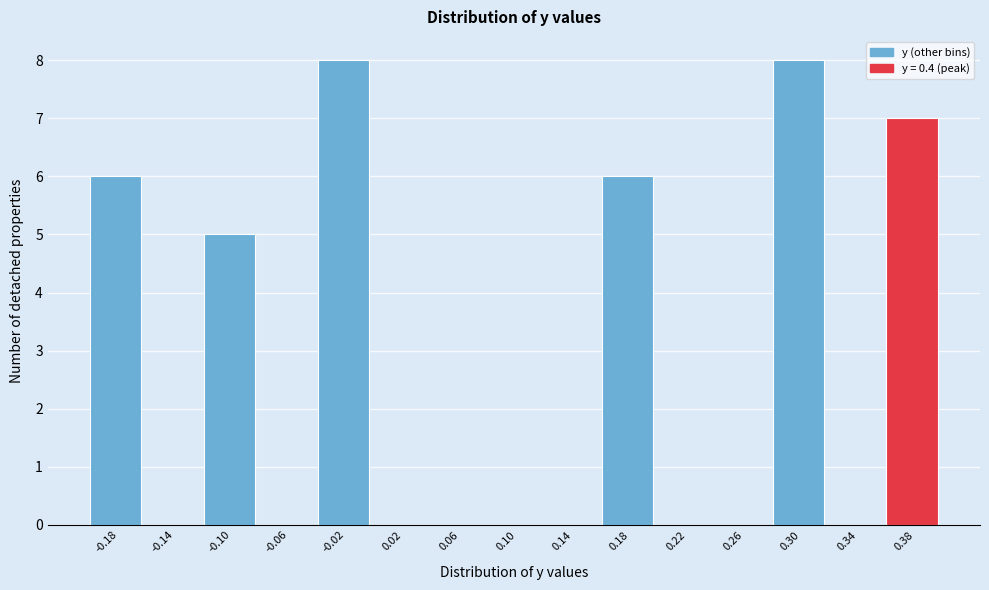

Reading left to right, transcribe this chart: for each bar, give the range it covers on the x-axis and its height. The values are not printed on the chart, so give them approximately, as read against the axis.

-0.20 to -0.16: 6
-0.16 to -0.12: 0
-0.12 to -0.08: 5
-0.08 to -0.04: 0
-0.04 to 0.00: 8
0.00 to 0.04: 0
0.04 to 0.08: 0
0.08 to 0.12: 0
0.12 to 0.16: 0
0.16 to 0.20: 6
0.20 to 0.24: 0
0.24 to 0.28: 0
0.28 to 0.32: 8
0.32 to 0.36: 0
0.36 to 0.40: 7